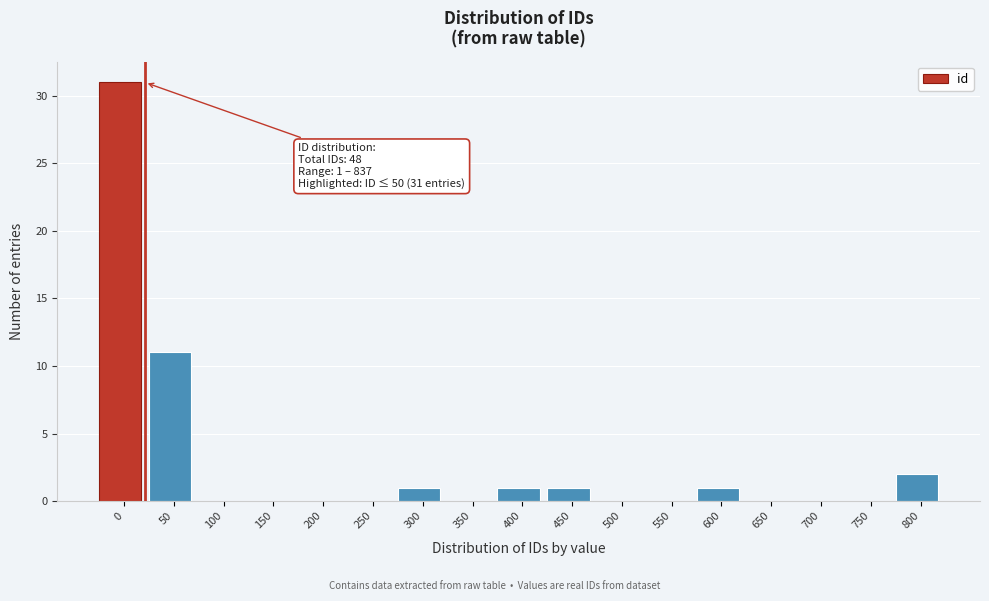

Reading right to left, extract all data points from this chart.

800=2	750=0	700=0	650=0	600=1	550=0	500=0	450=1	400=1	350=0	300=1	250=0	200=0	150=0	100=0	50=11	0=31